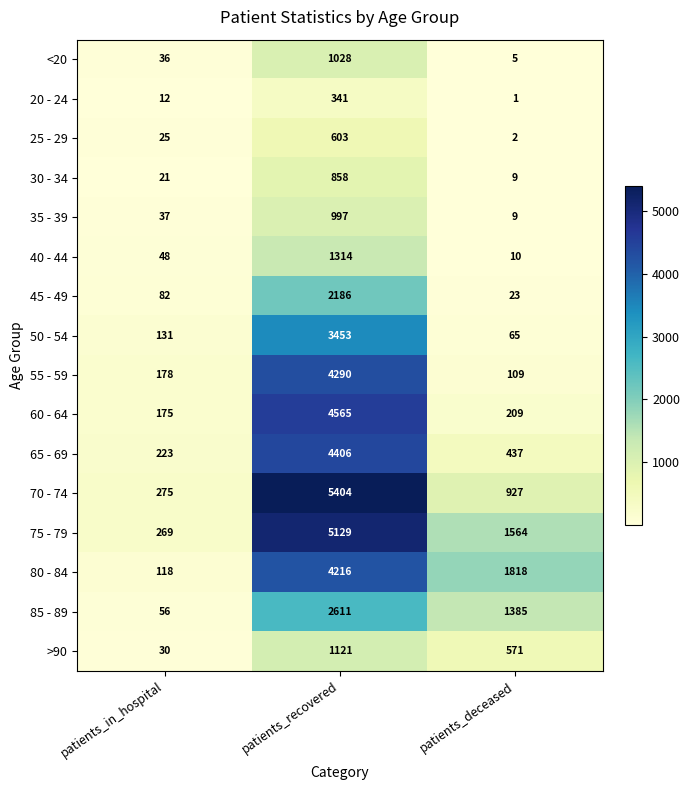

Which label corresponds to the smallest value in the chart?

patients_deceased